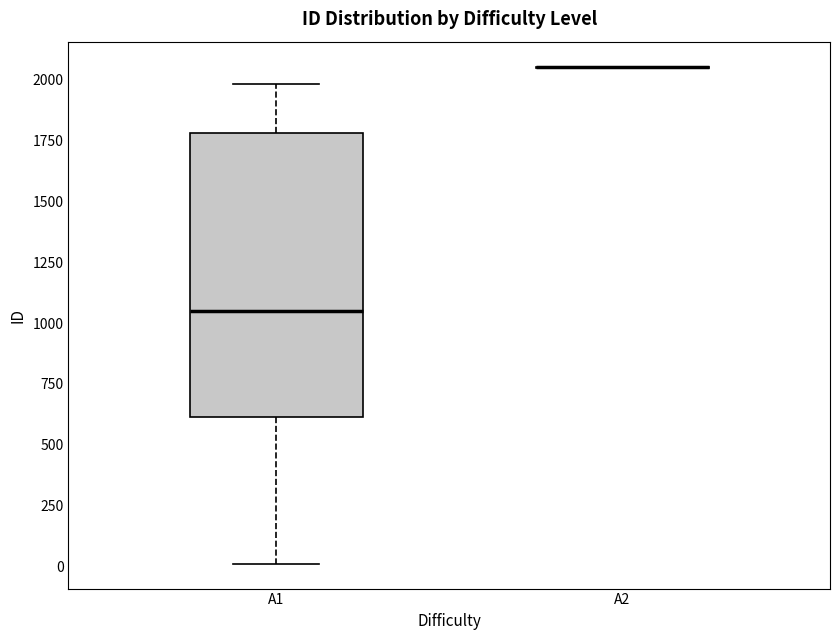

Reading left to right, transcribe this box plot: for each box, give where its median line is, the range the box spans, and where its two whiskers end, as read against the y-axis. The values are not printed on the chart, so give them approximately, as read against the axis.

A1: median 1050, box 600 to 1800, whiskers 0 to 2000
A2: box collapsed to a line at 2050, whiskers 2050 to 2050